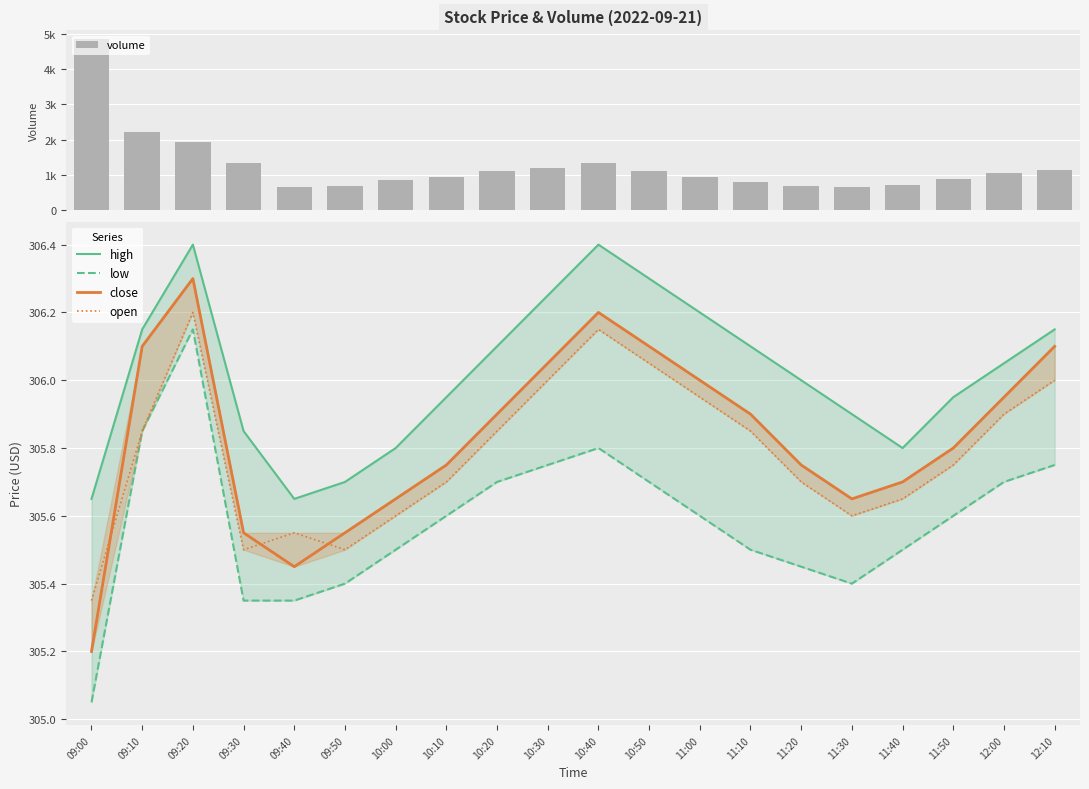

What is the value of the volume bar at the 16th from the left?

650.0